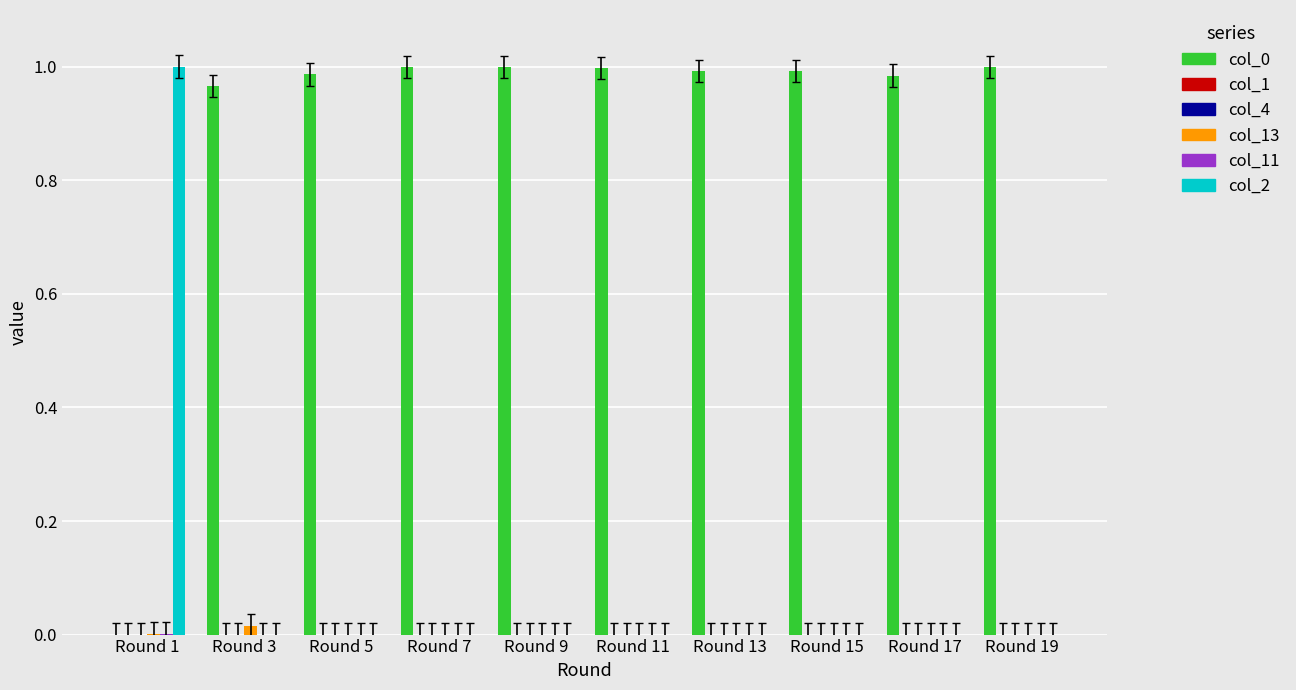

What is the sum of the col_0 values at Round 17 and Round 19?

2.0